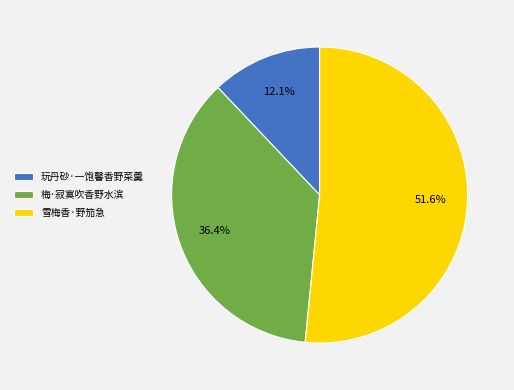

What is the largest slice in the pie chart?

雪梅香·野笳急